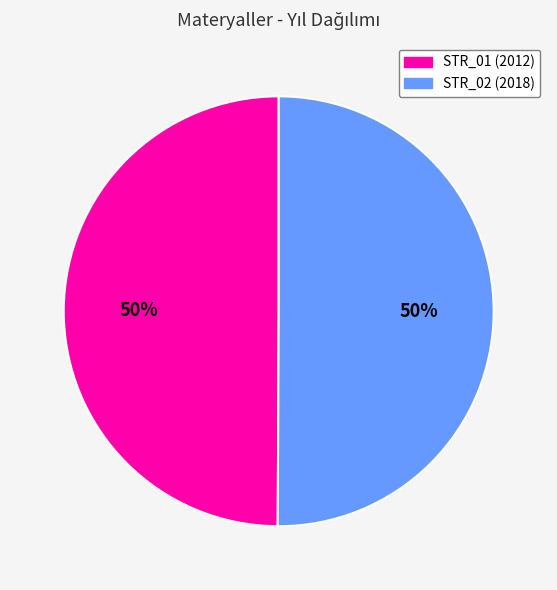

Combined, do STR_02 (2018) and STR_01 (2012) account for over 50%?

Yes